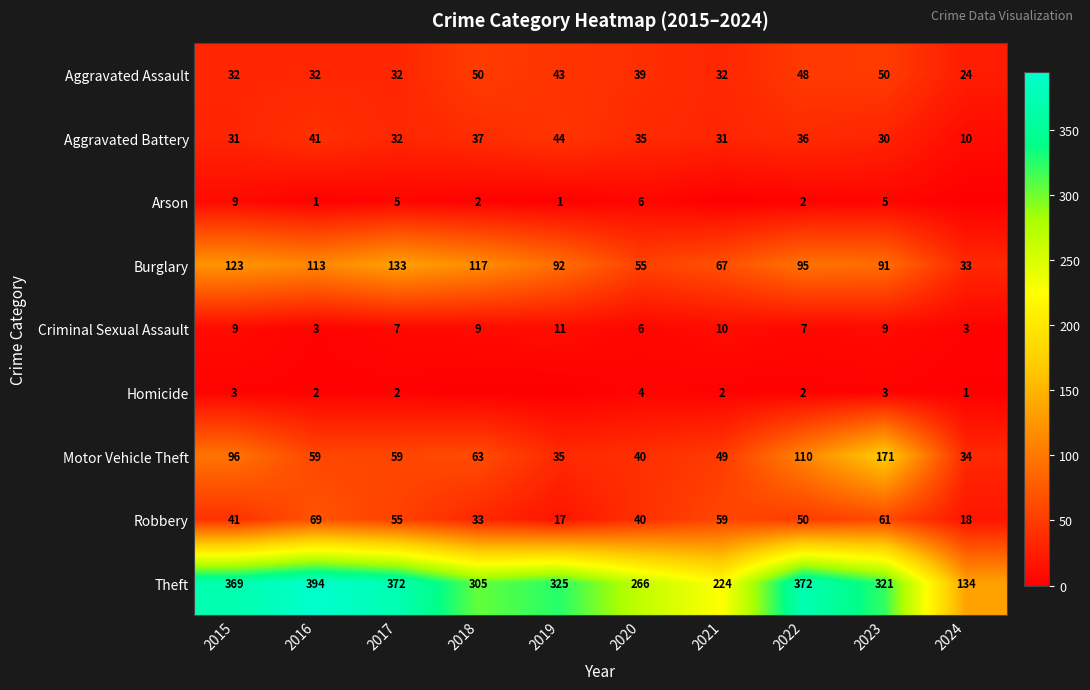

Is it true that Homicide equals 5 at 2023?

False